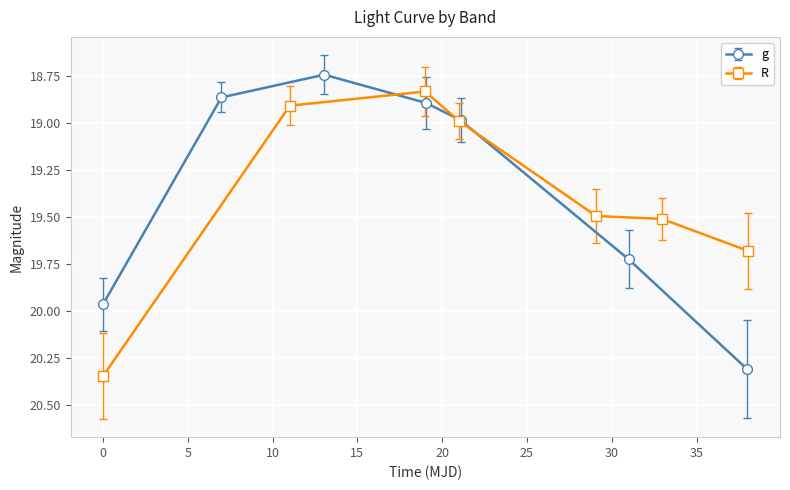

True or false: R has more than 1 points higher than both neighbors.

False